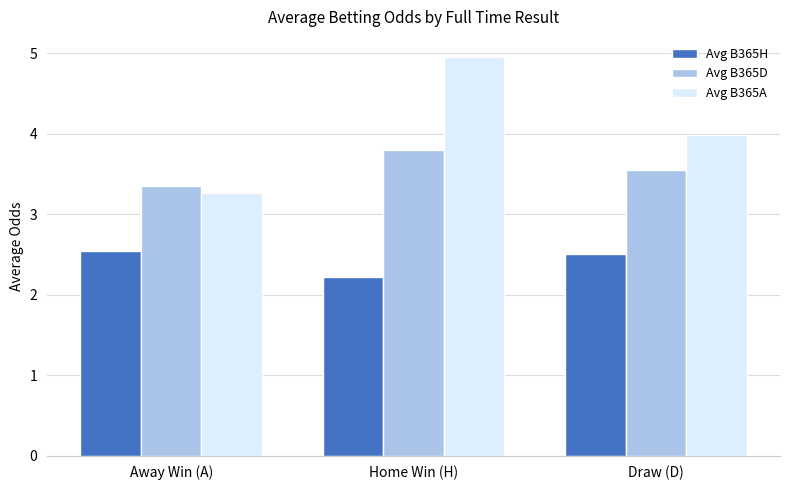

What is the total value across all series at Away Win (A)?

9.2